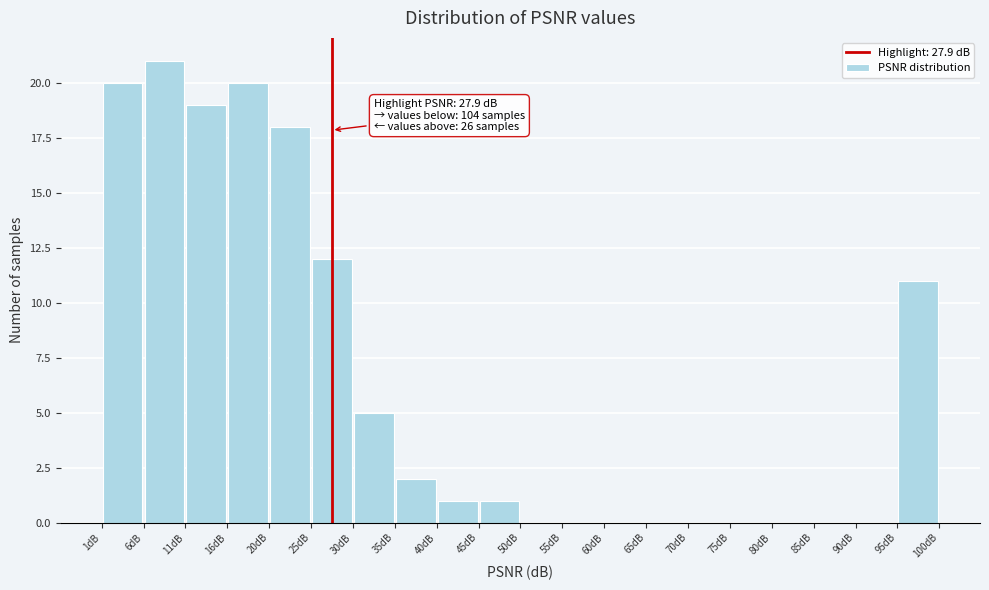

Over which range of the x-axis is the bar tallest?

5.5 to 10.5